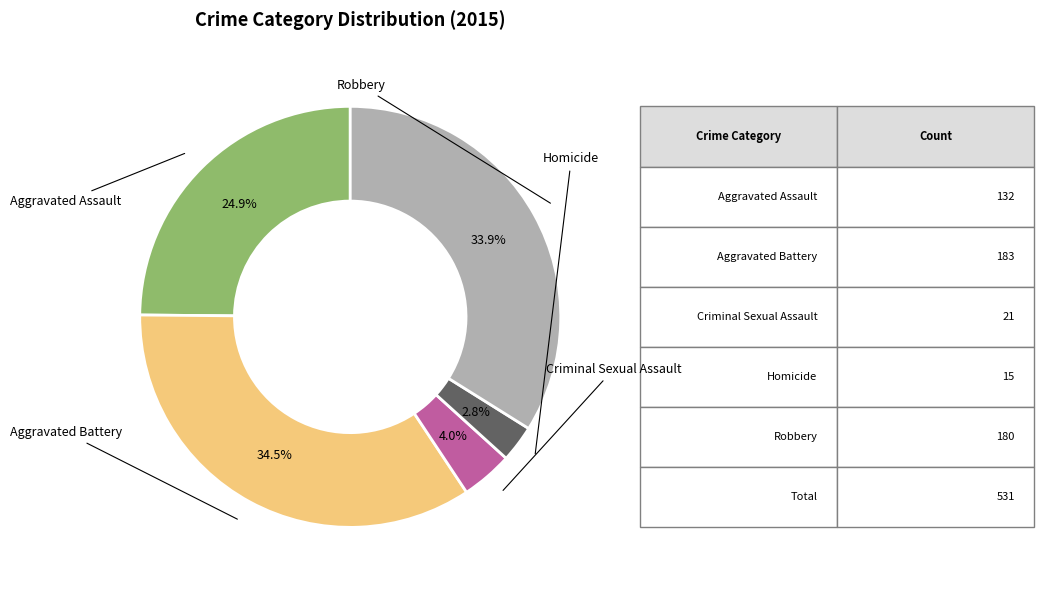

Is there a majority slice in this chart?

No